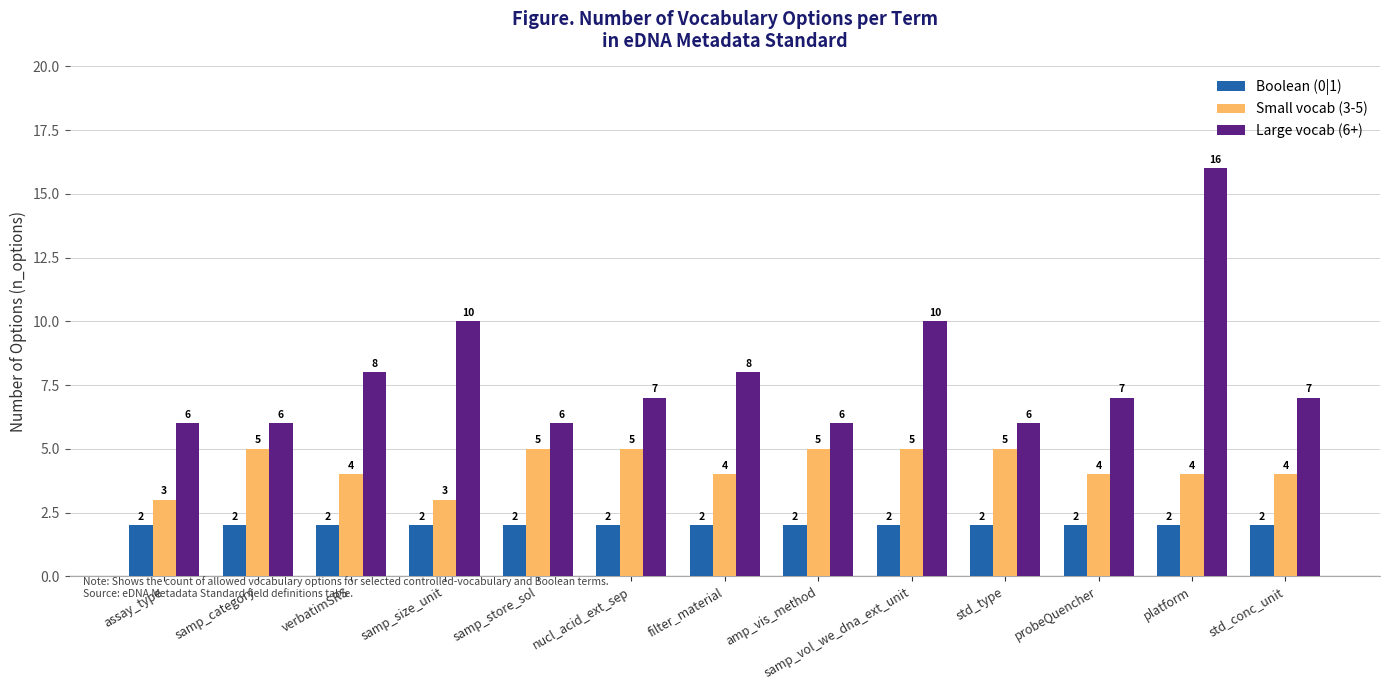

What is the label of the 9th bar from the left?

samp_vol_we_dna_ext_unit